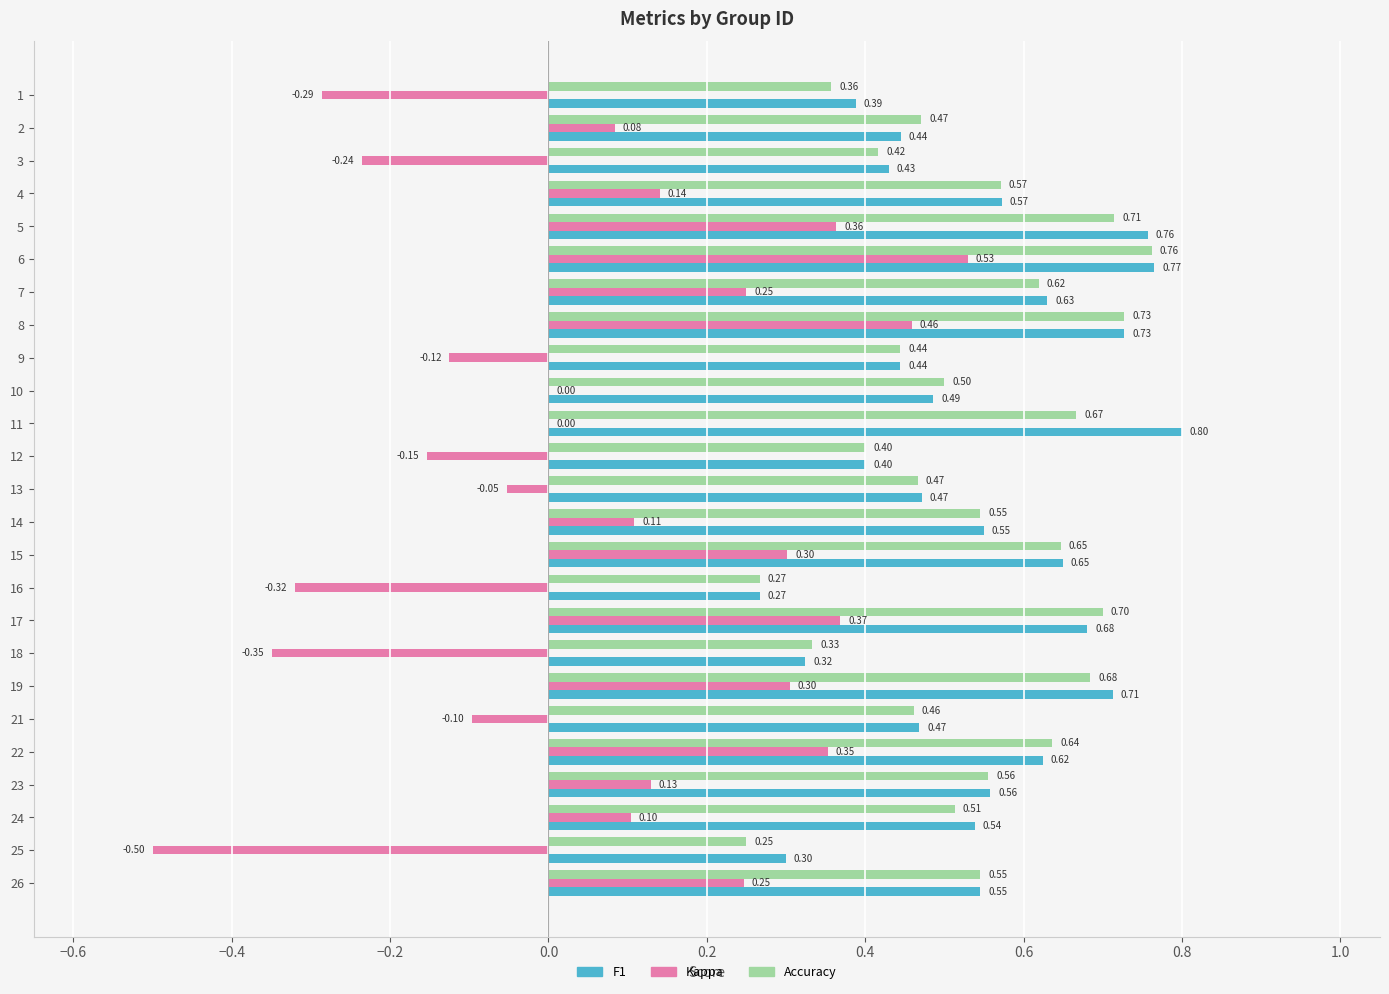

What is the total value across all series at 8?

1.9